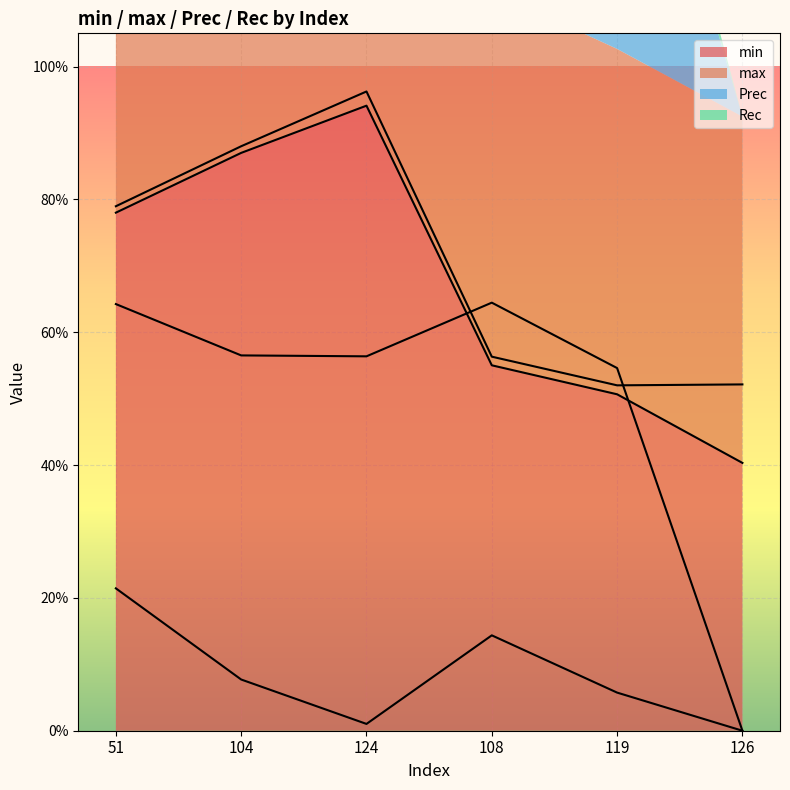

True or false: max has more than 2 interior local peaks.

False